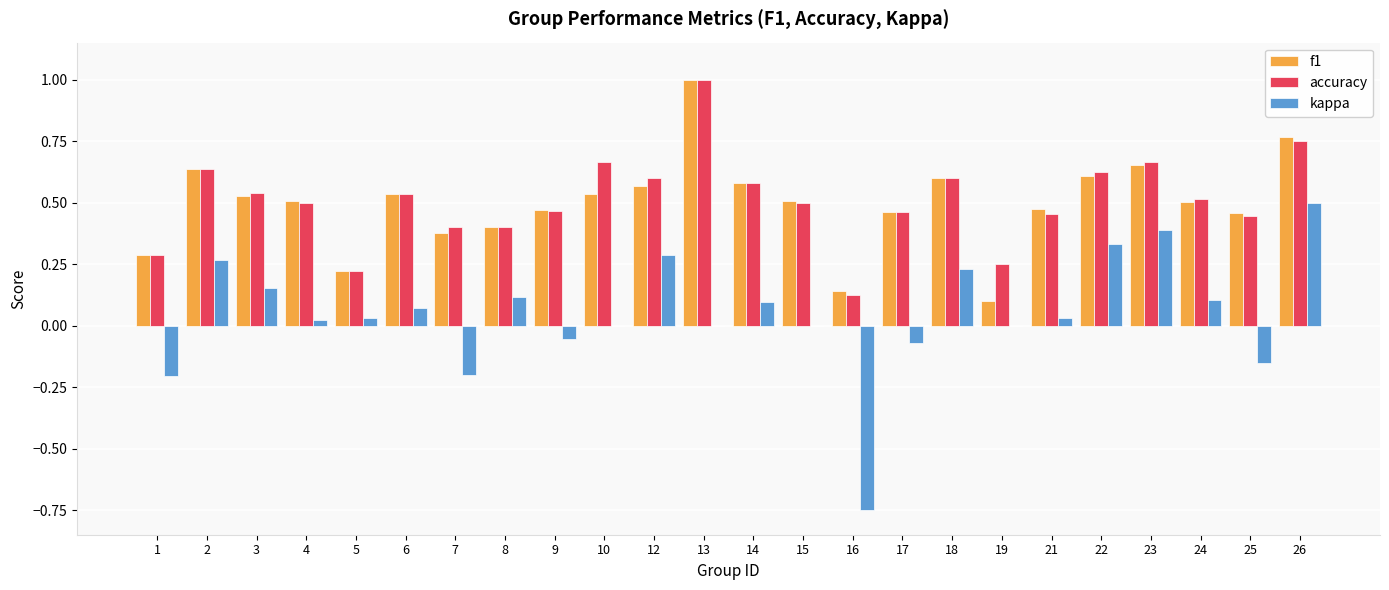

Which series has the largest range (max minus min)?

kappa